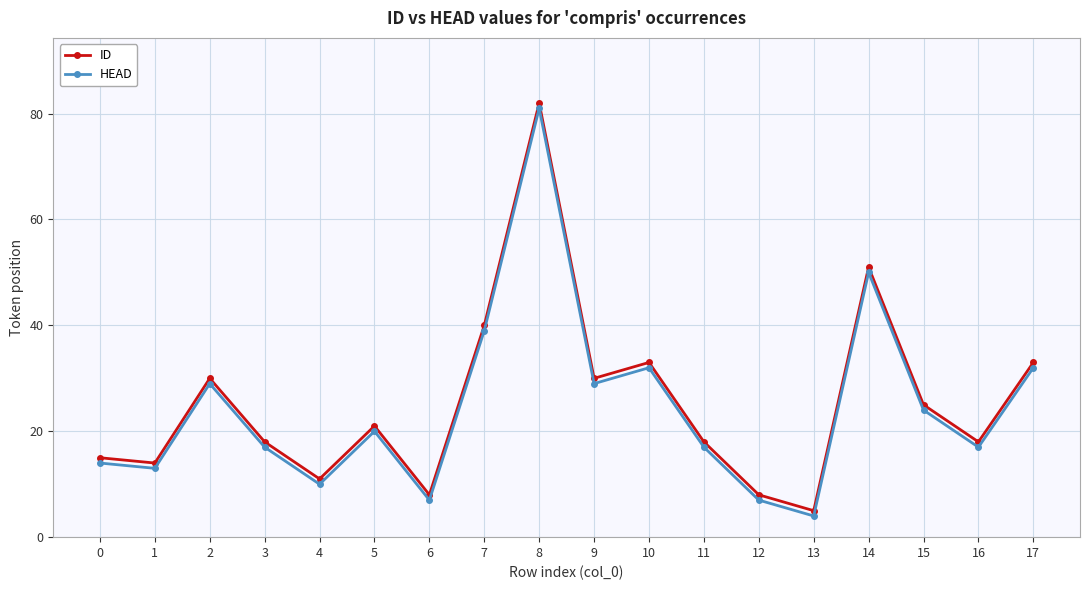

What is the approximate value of HEAD at 6, to the nearest 5?

5